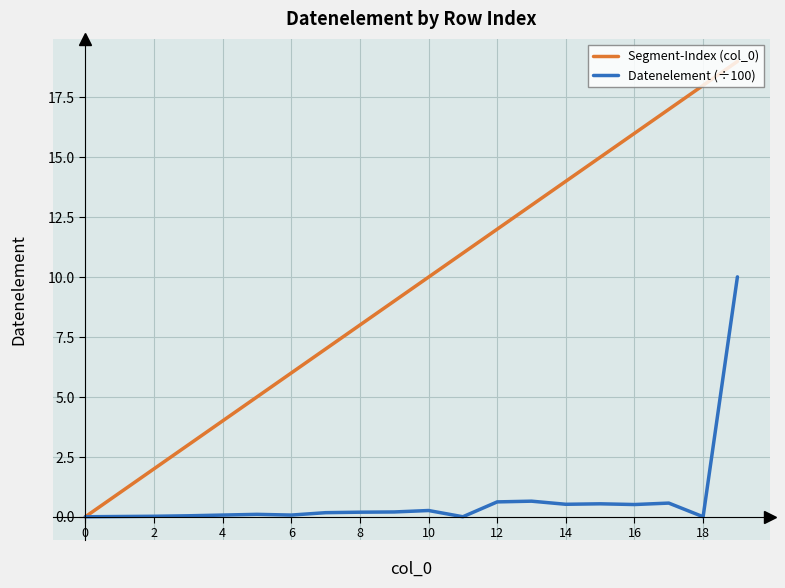

What is the greatest value displayed?

19.0